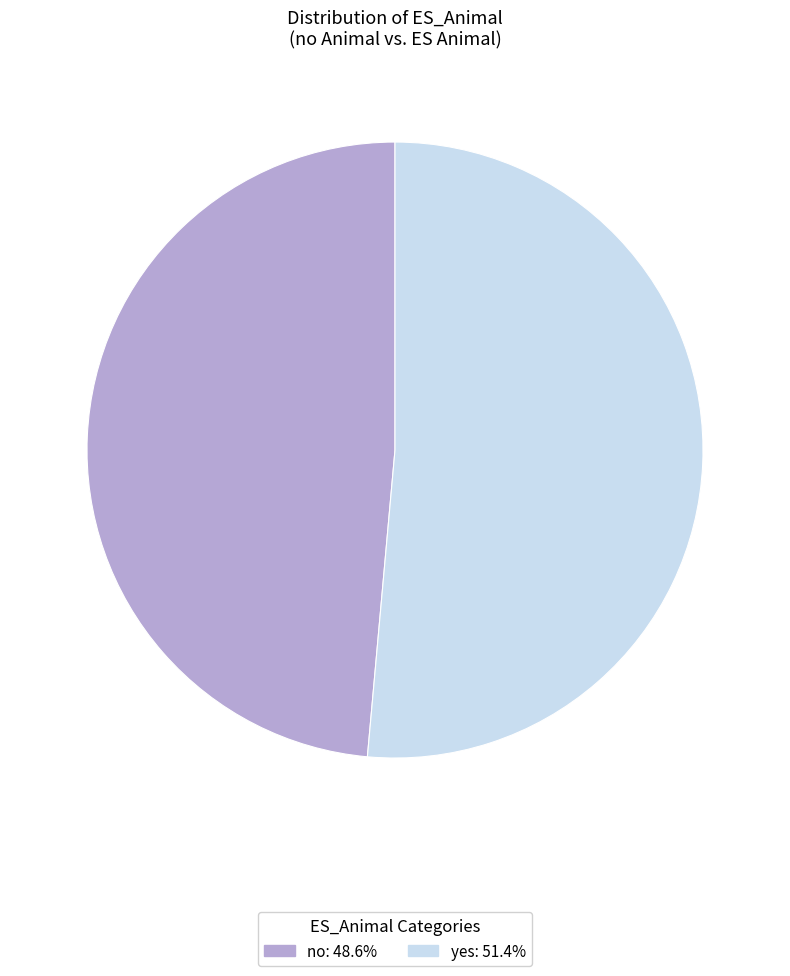

The no slice represents 63% of the pie. True or false?

False